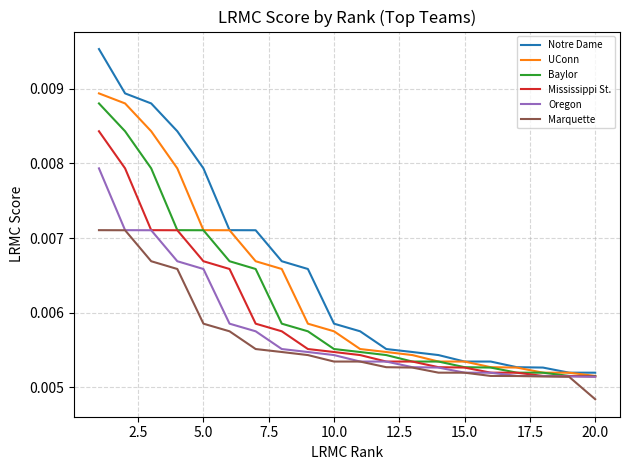

Rank the series by their average value, from lowest to highest.

Marquette, Oregon, Mississippi St., Baylor, UConn, Notre Dame